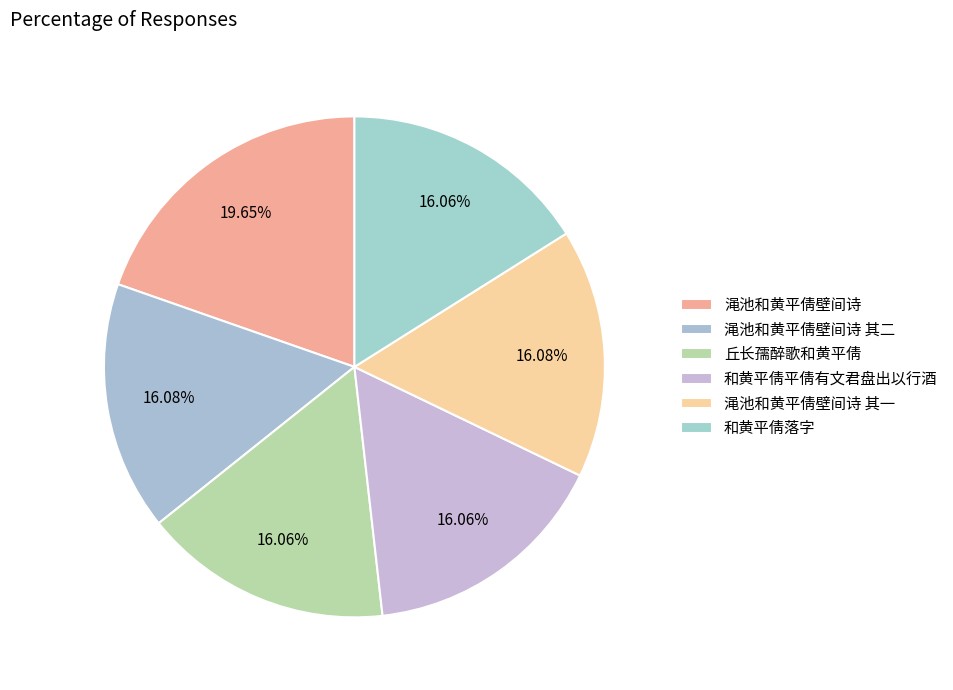

Count the number of slices in the pie.

6